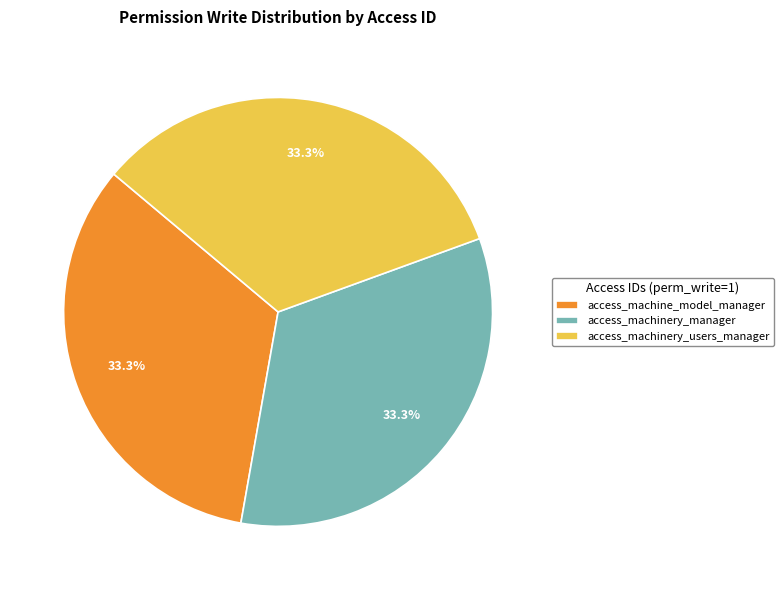

To the nearest percent, what is the average slice percentage?

33%